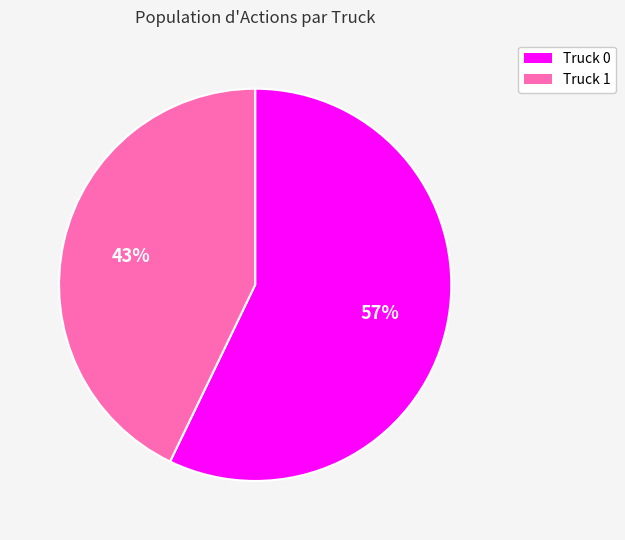

The Truck 1 slice represents 30% of the pie. True or false?

False